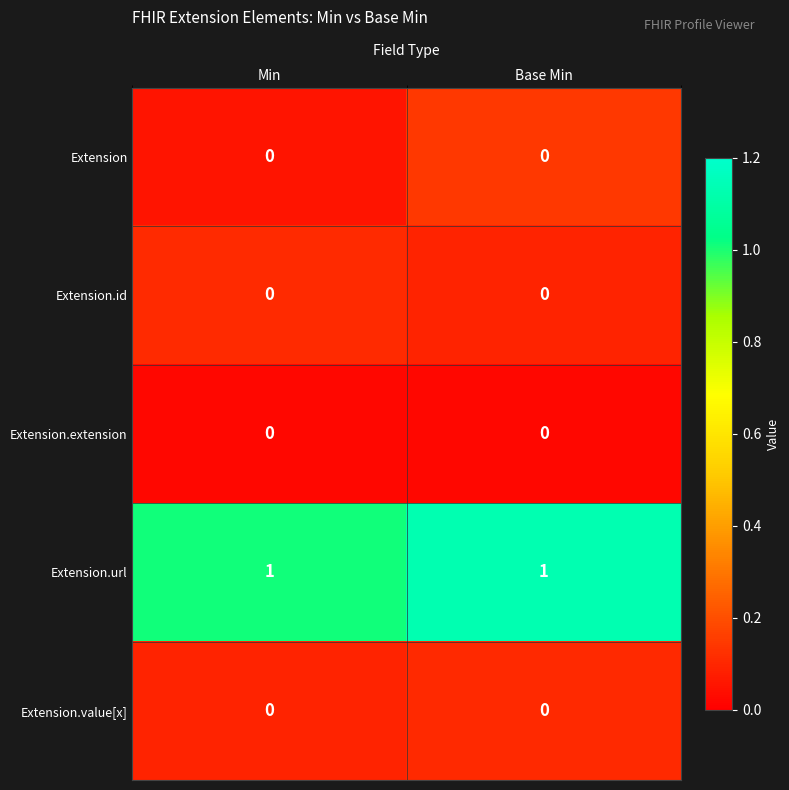

What is the greatest value displayed?

1